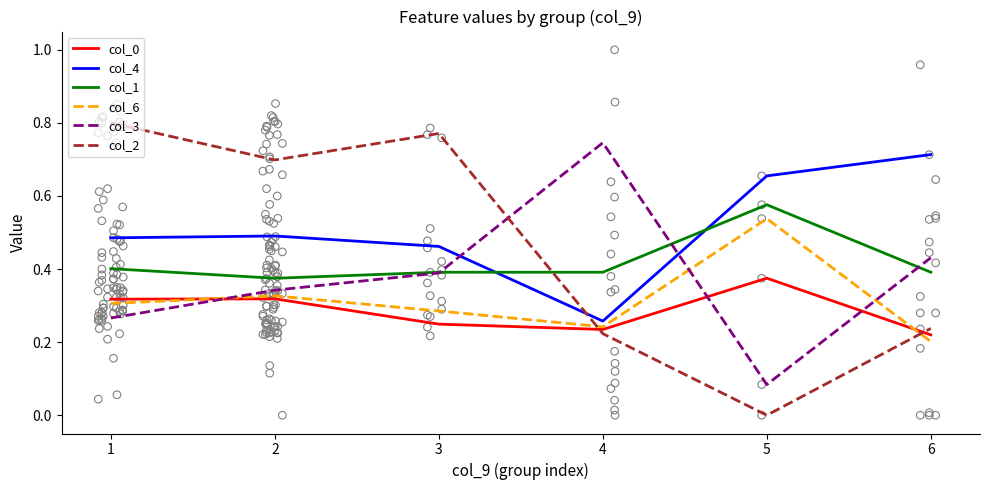

Which series reaches the maximum Y coordinate?

col_2